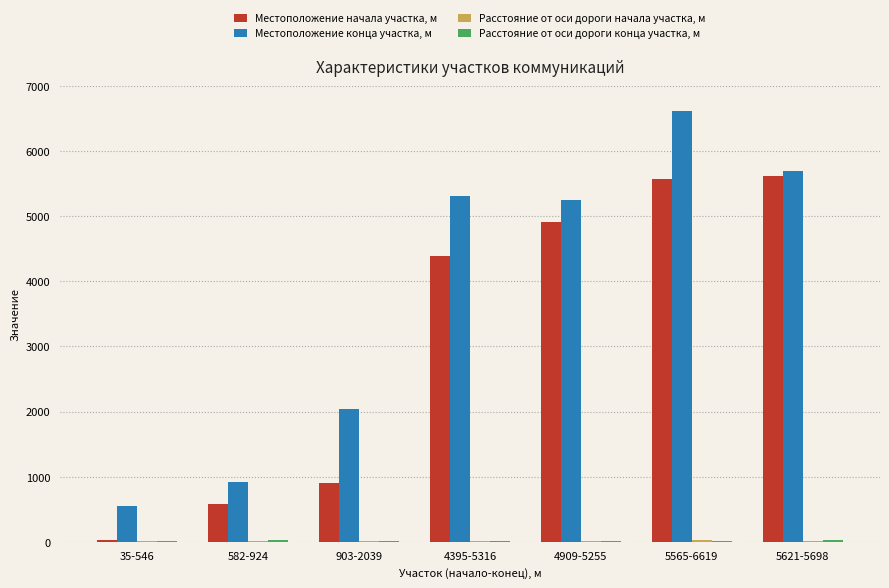

The value of Местоположение начала участка, м at 4395-5316 is 6050. True or false?

False